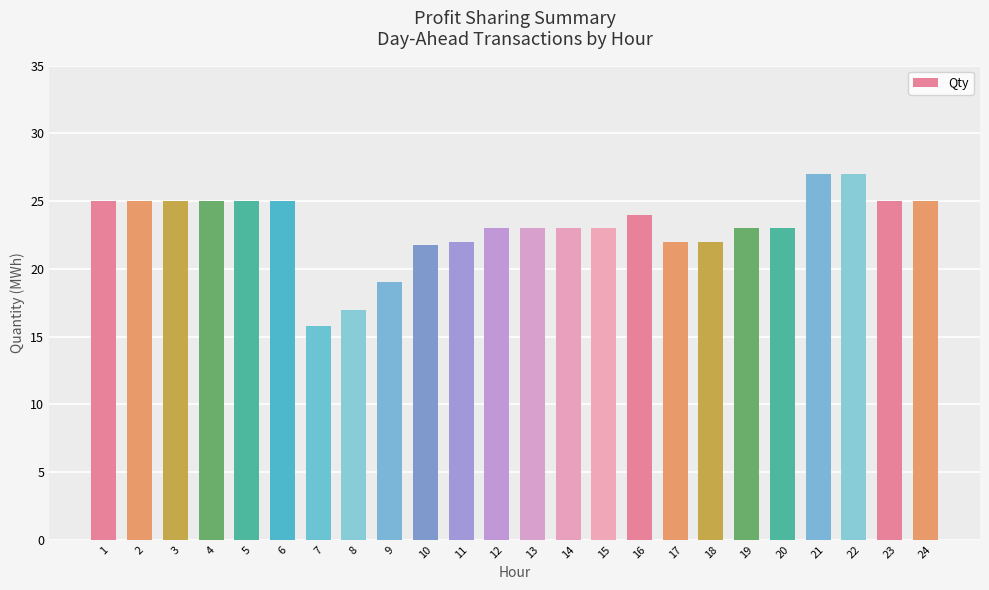

Reading left to right, extract all data points from this chart.

25.0	25.0	25.0	25.0	25.0	25.0	15.8	17.0	19.0	21.8	22.0	23.0	23.0	23.0	23.0	24.0	22.0	22.0	23.0	23.0	27.0	27.0	25.0	25.0